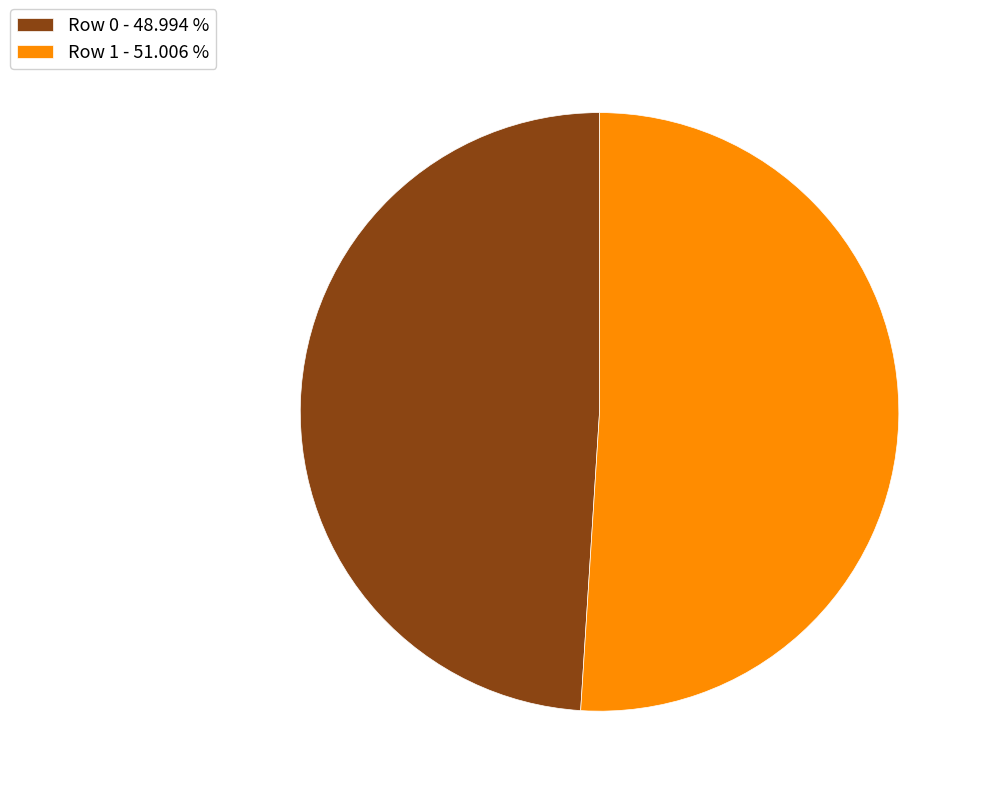

The Row 1 slice represents 51% of the pie. True or false?

True